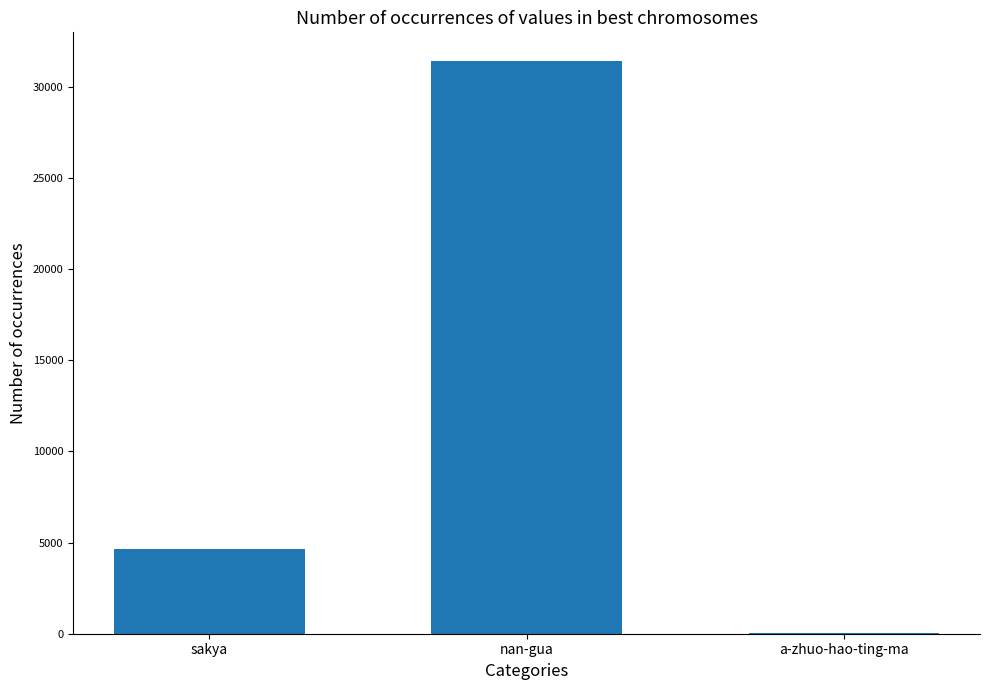

What value does the data have at nan-gua?

31408